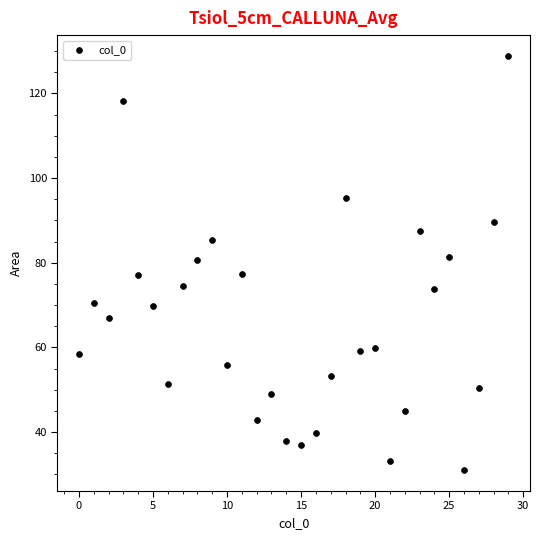

What is the range of Y values (max minus min)?

97.9